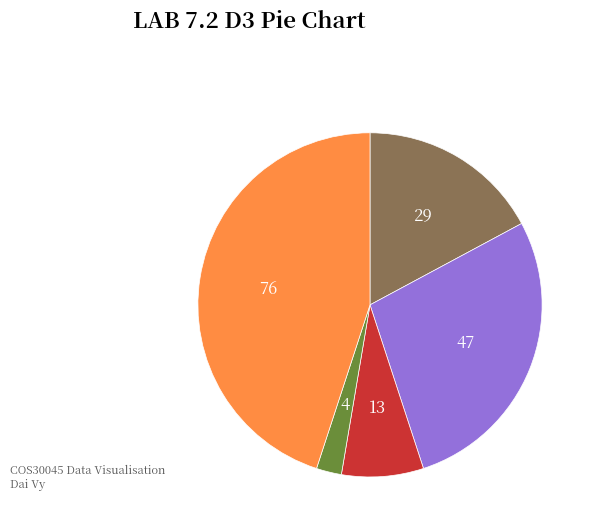

Does any single category account for the majority?

No